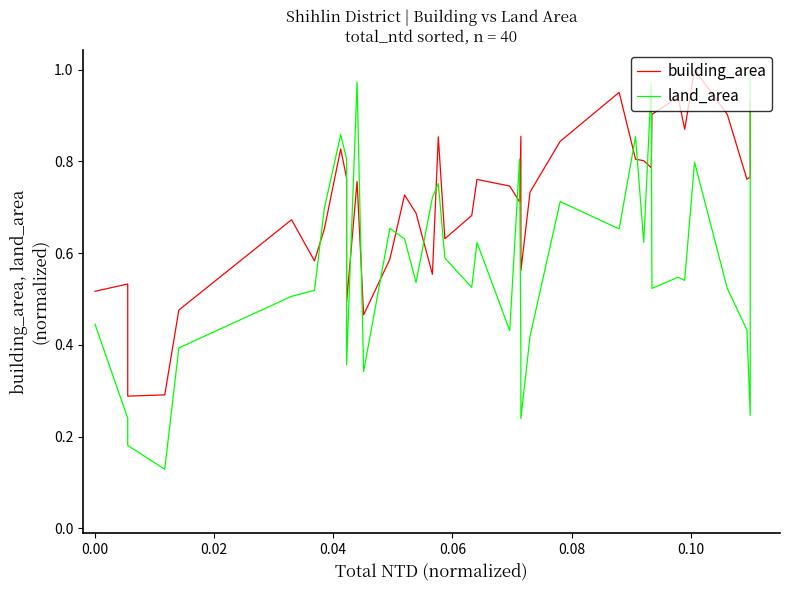

Is the value of land_area at 38 greater than the value of building_area at 28?

No